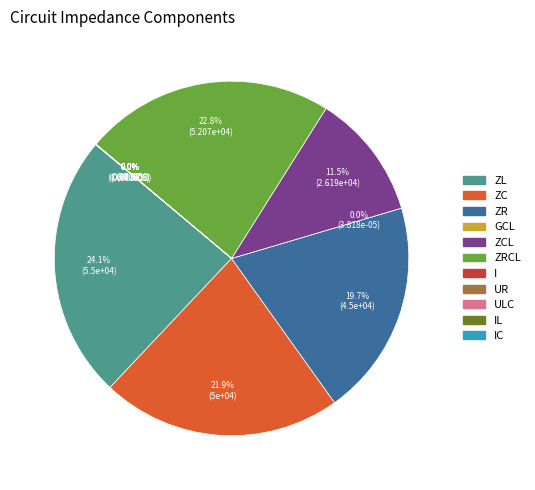

How many slices are in this pie chart?

11